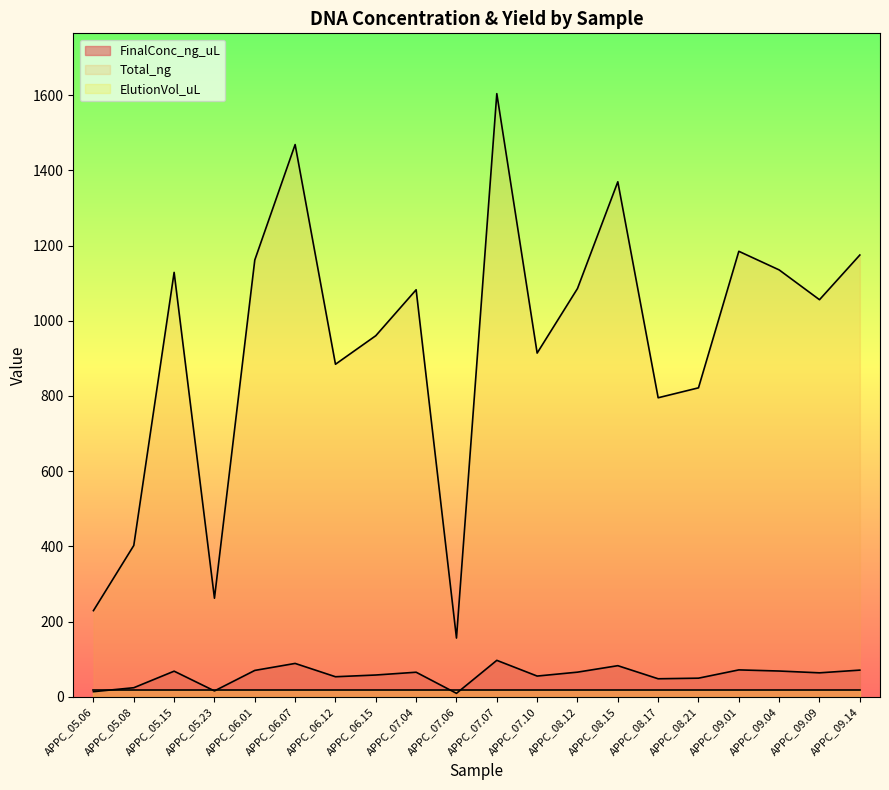

At which label is Total_ng closest to 880?

APPC_06.12